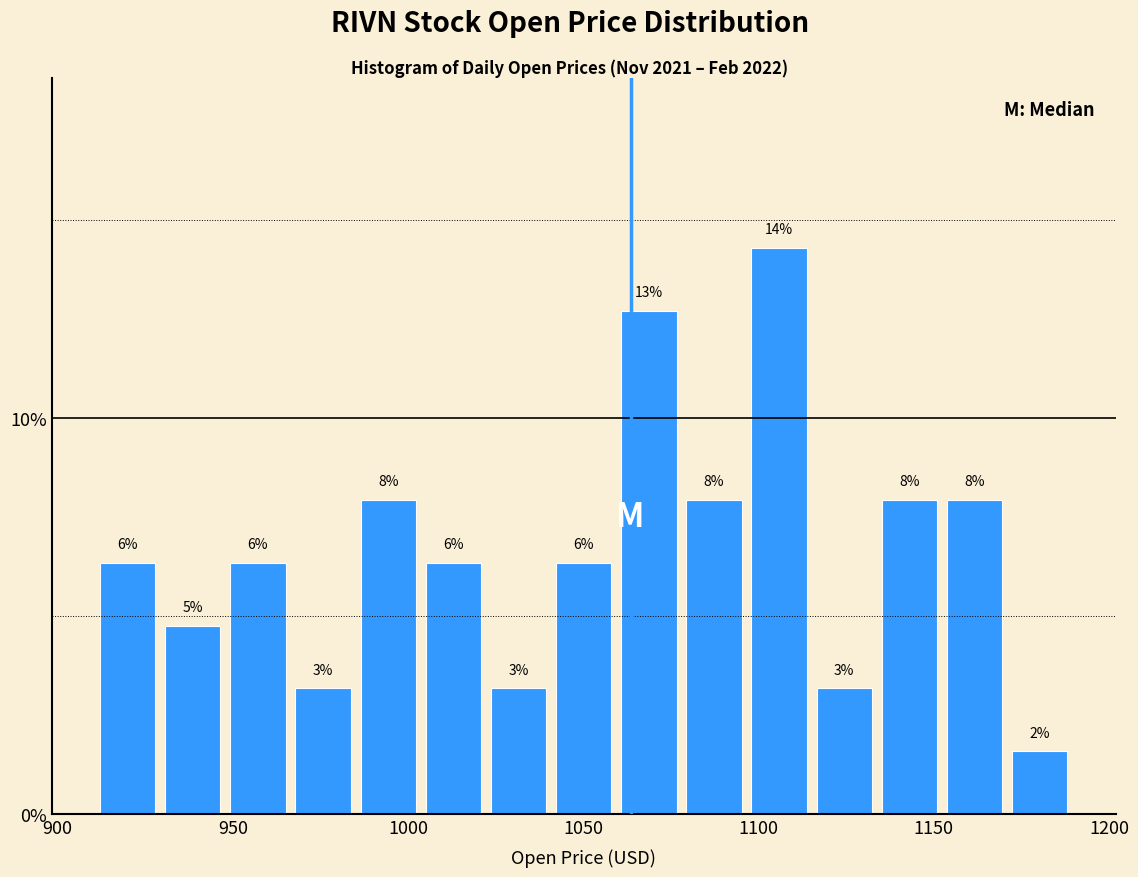

Read against the x-axis, roughly where is the centre of the tallest bar?

1105